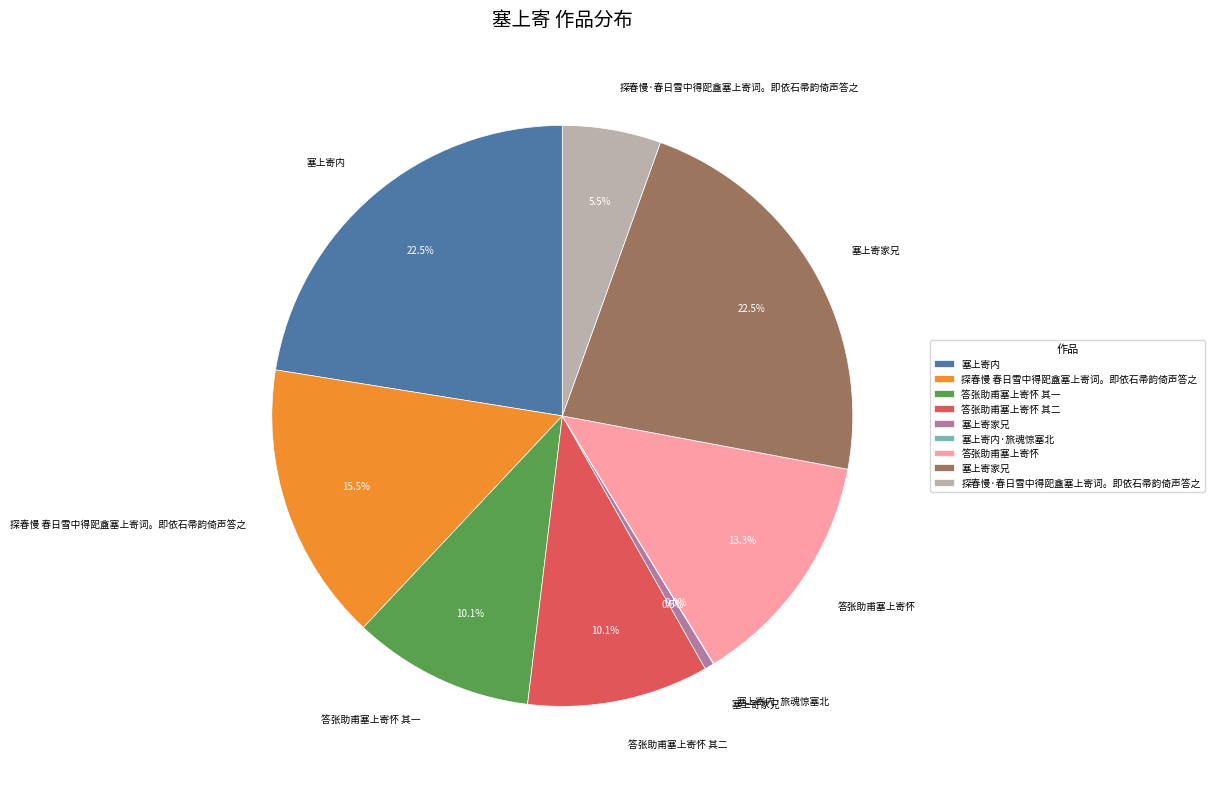

Is there any slice that represents more than half of the pie?

No